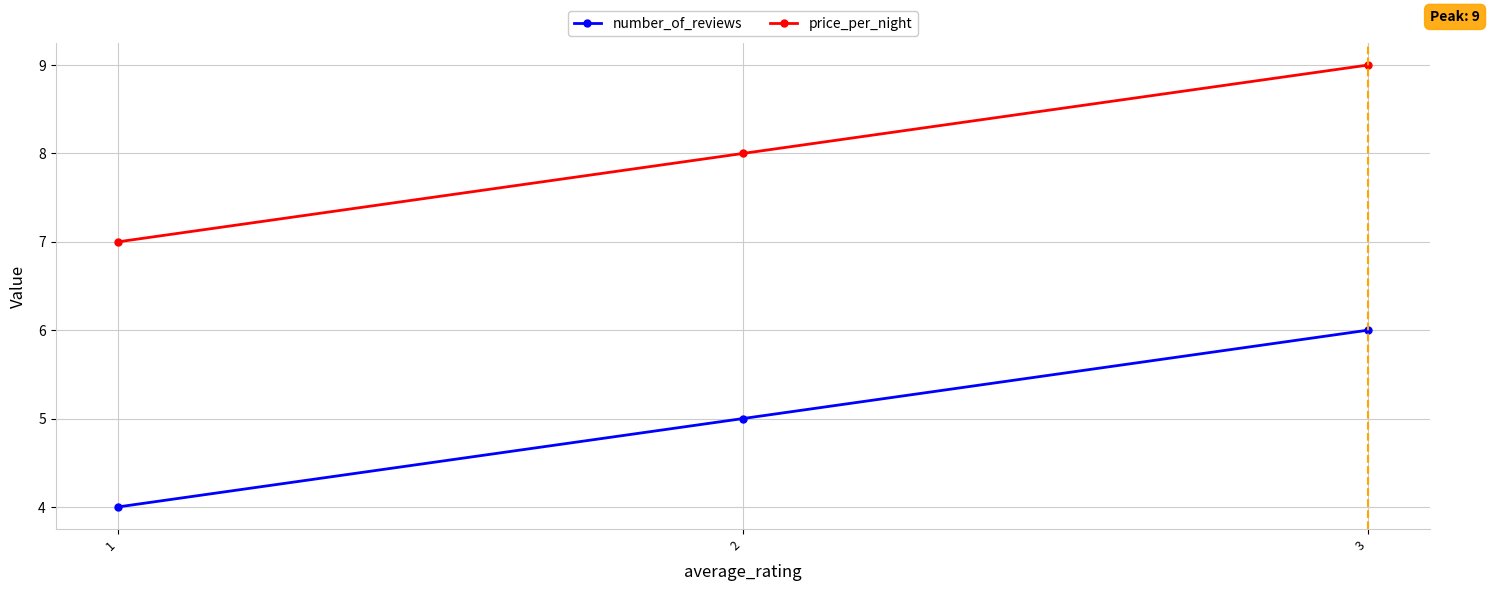

How many lines are shown in the chart?

2